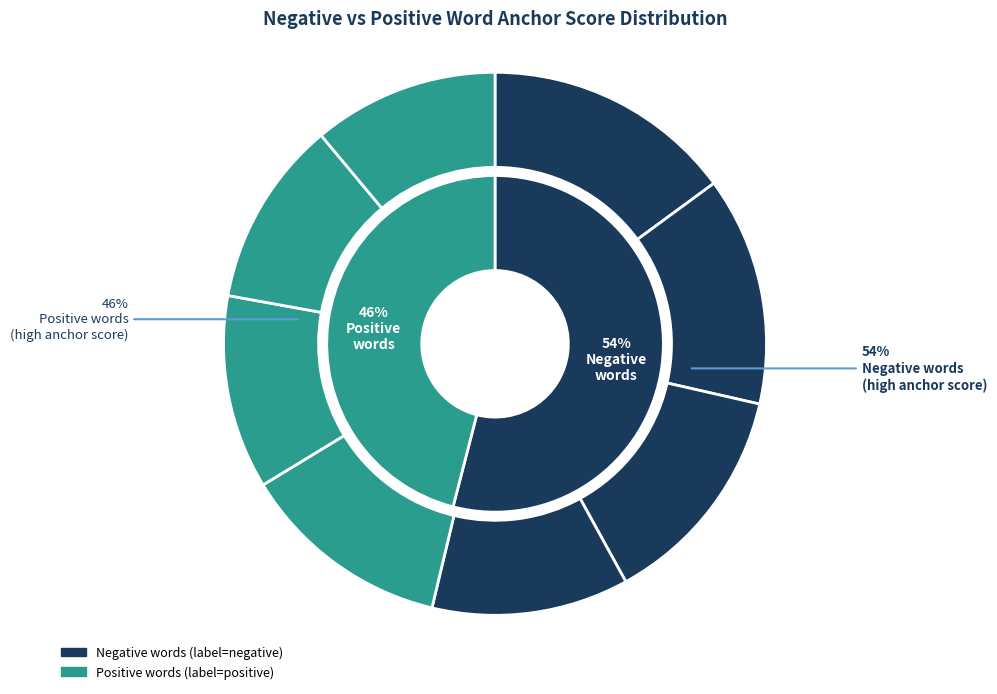

Is it true that not is 5% of the pie?

False